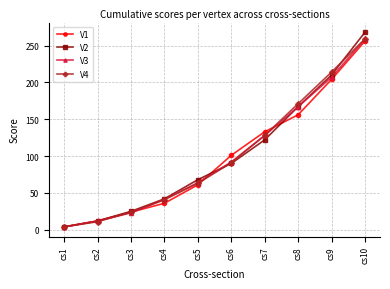

Which series ends up on top after the final intersection of V4 and V1?

V4